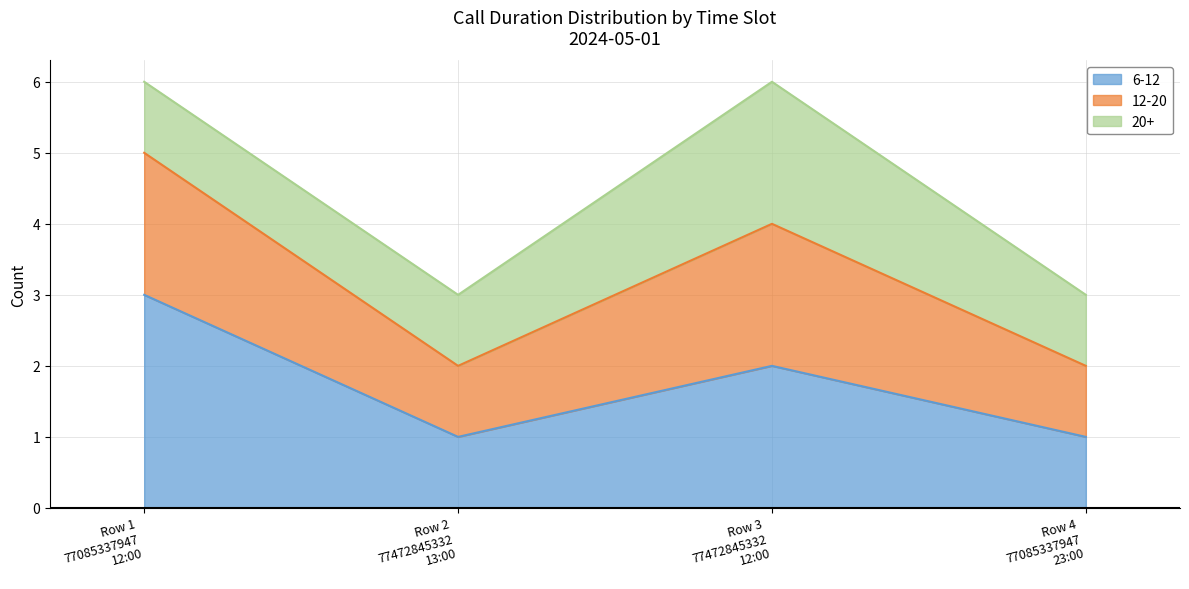

At how many categories does at least one series exceed 5?

2